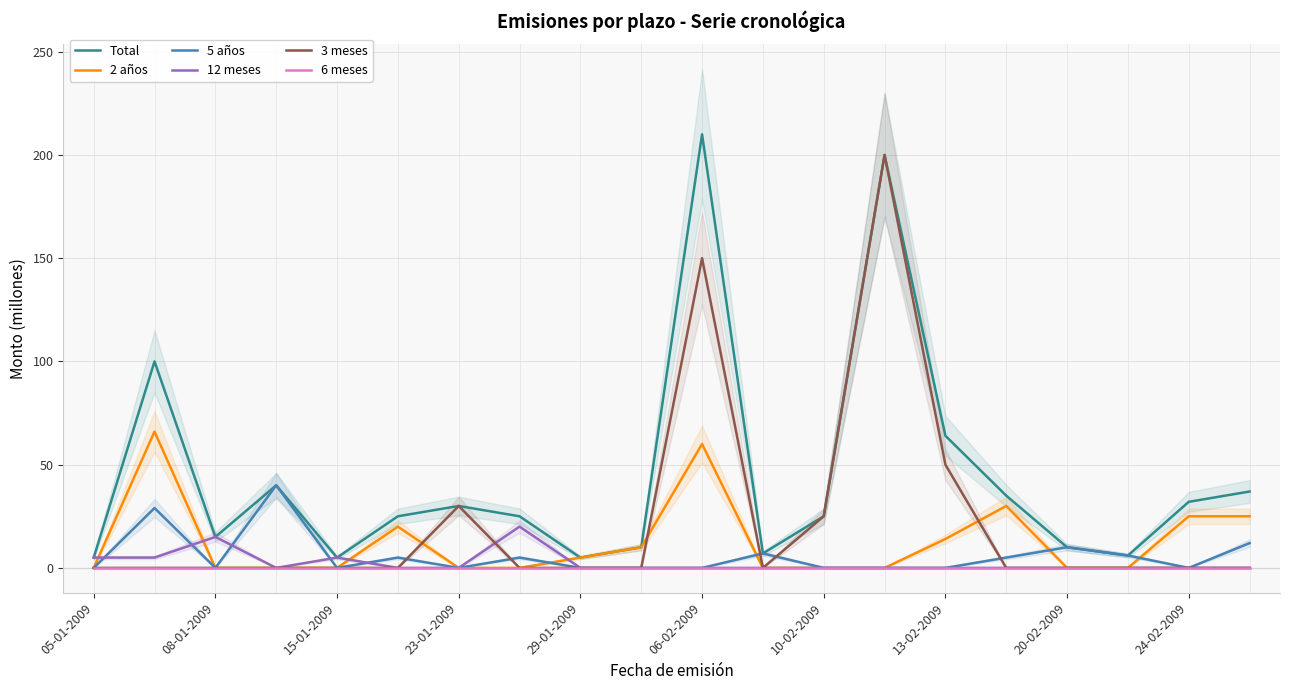

Which series has the largest range (max minus min)?

Total